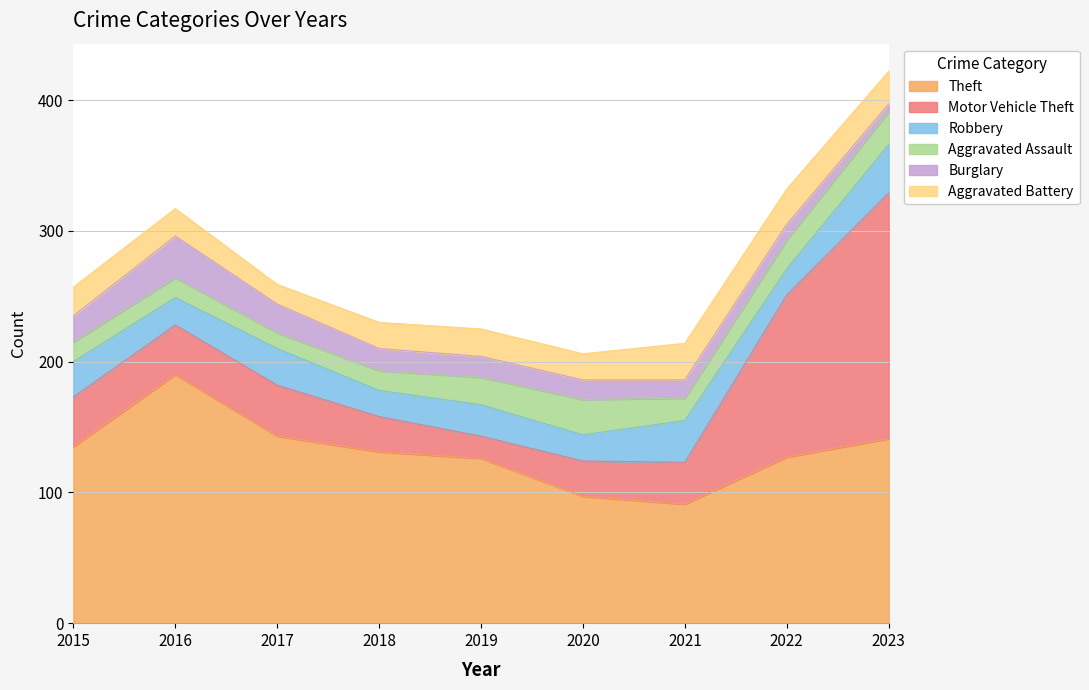

What is the highest value of the Burglary series?

32